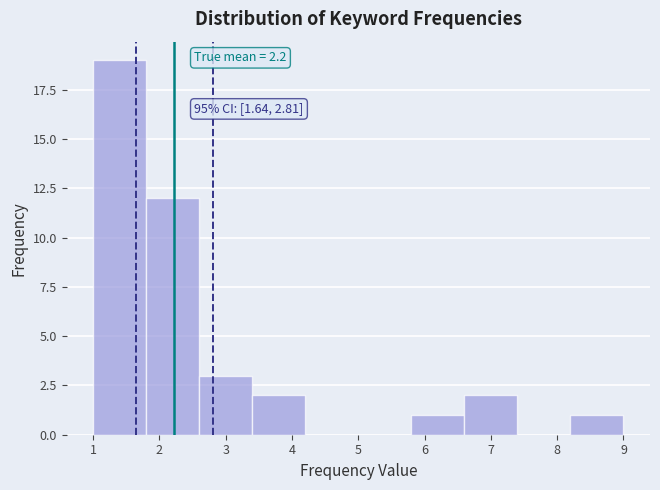

Which range on the x-axis has the tallest bar?

1.0 to 1.8